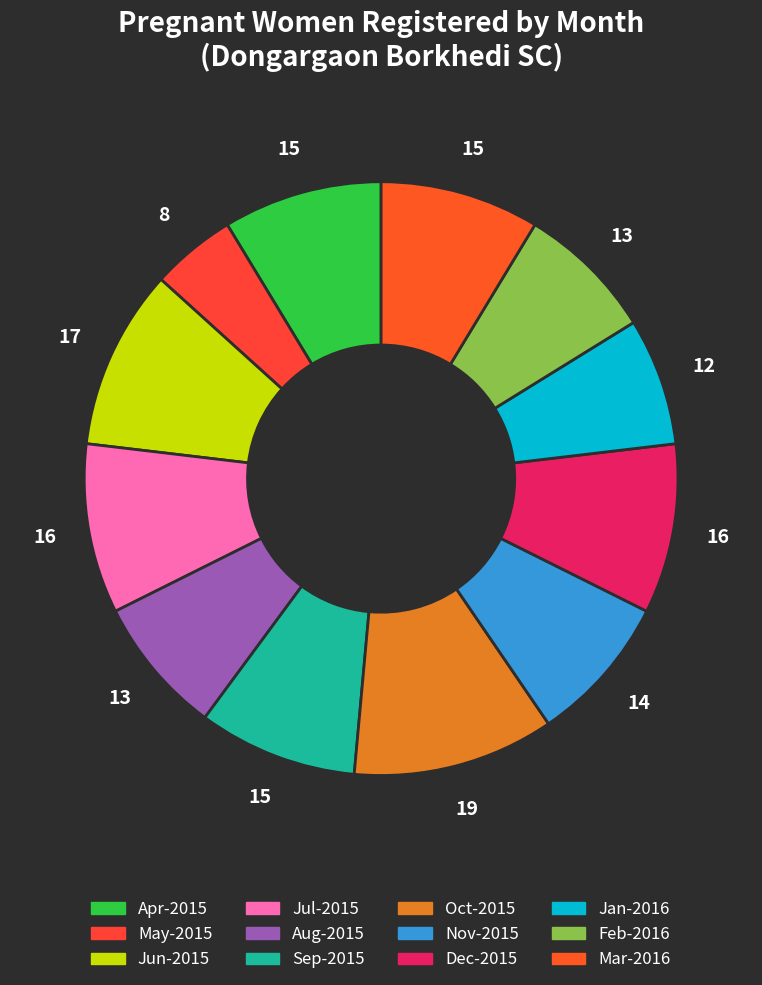

Count the number of slices in the pie.

12